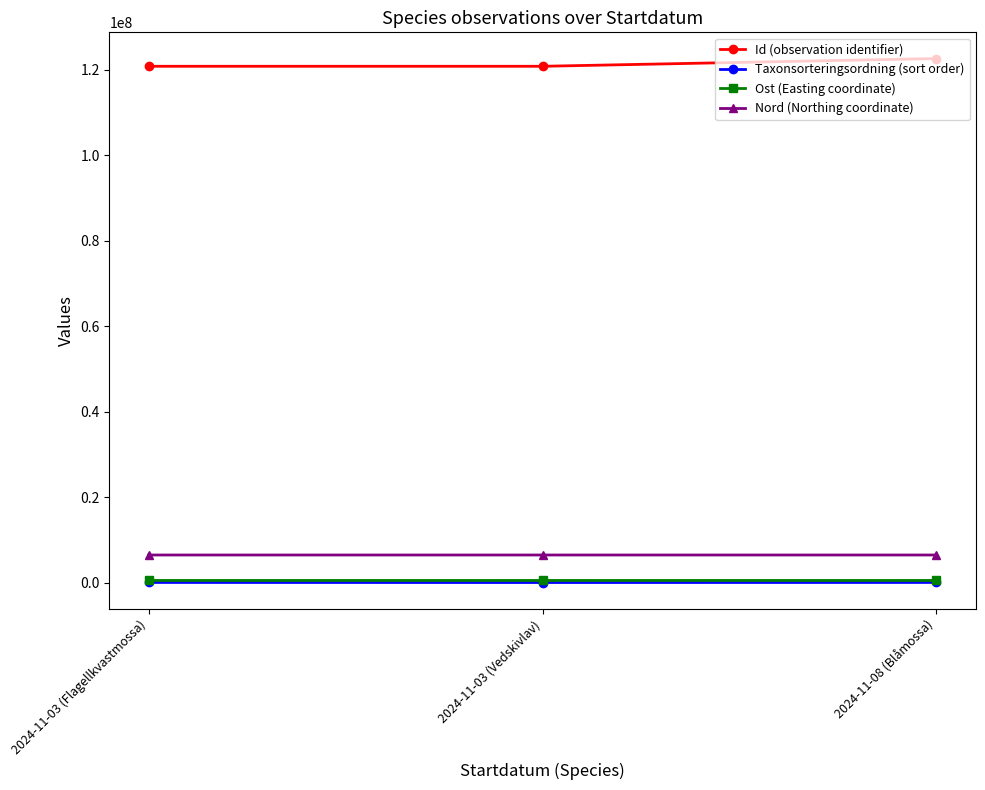

Which series has the largest total across all categories?

Id (observation identifier)